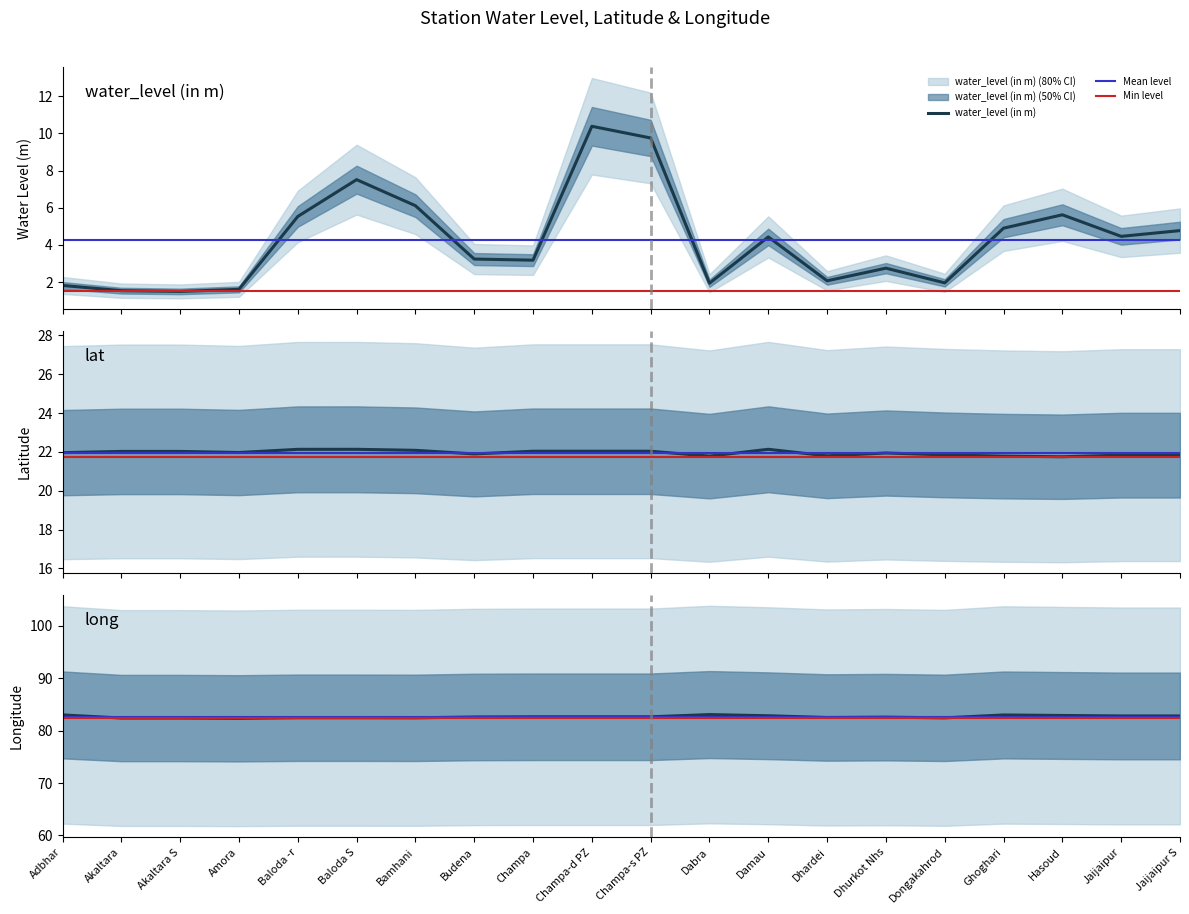

At which category does long reach its first local valley?

Amora